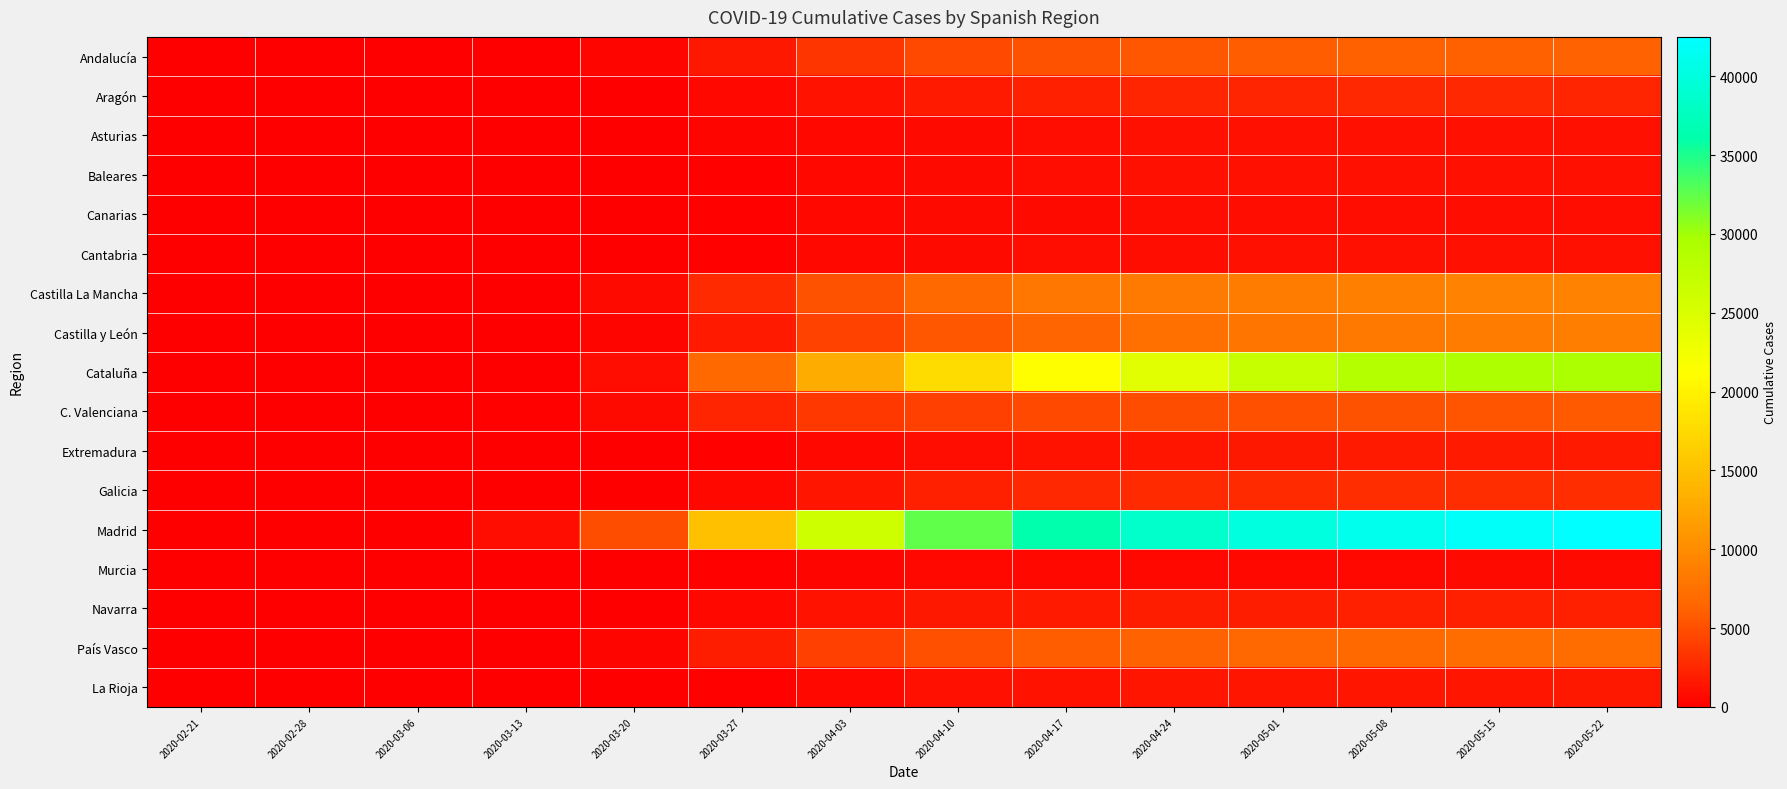

Which series has the largest total across all categories?

Madrid